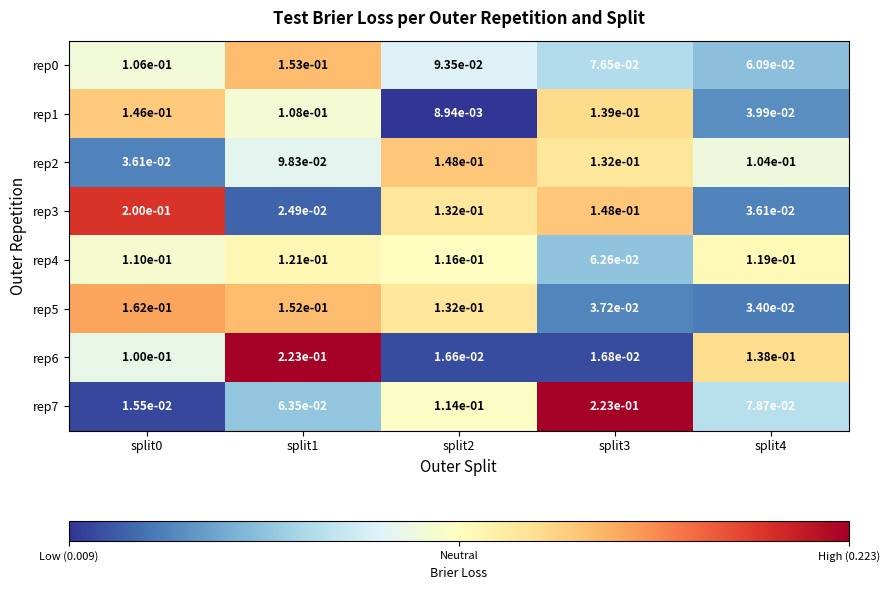

Is it true that rep1 equals 0.1 at split1?

True